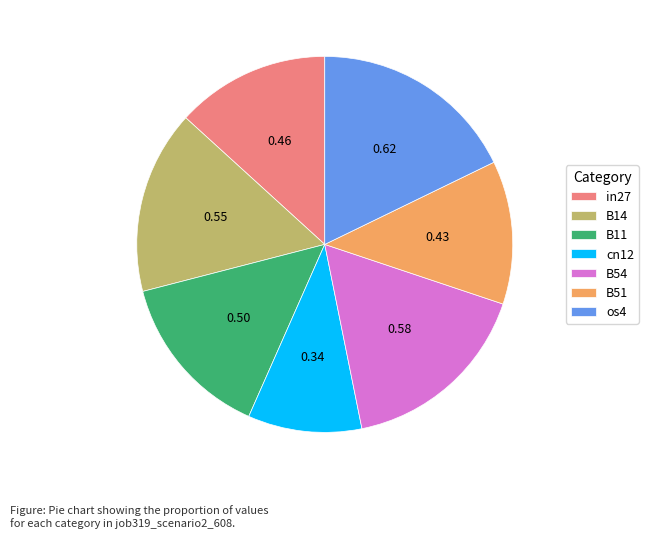

Which slice is the largest?

os4